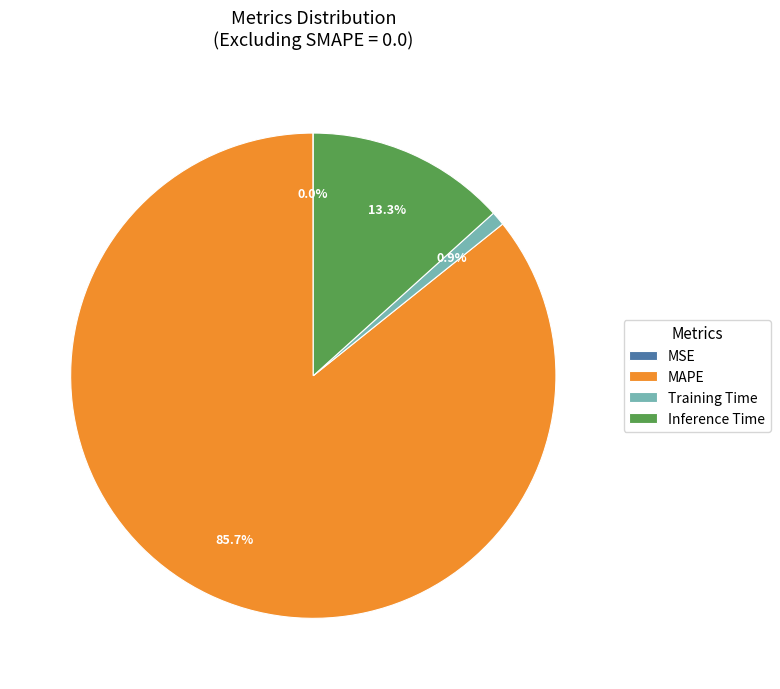

Which category has the biggest portion of the pie?

MAPE